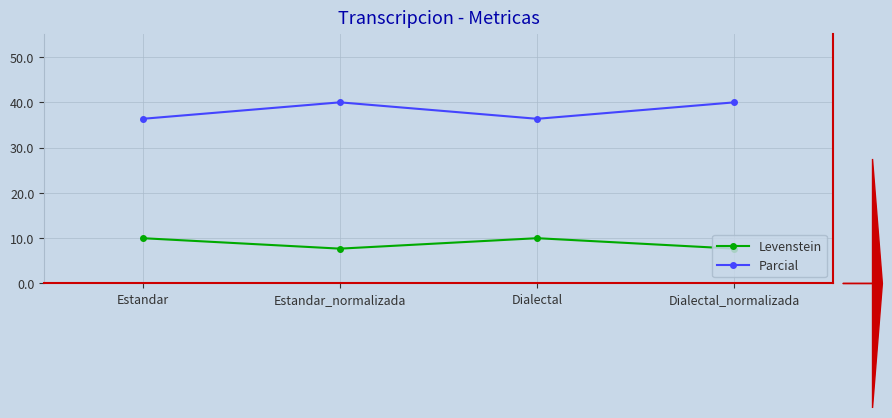

List the series in order of their peak value, lowest first.

Levenstein, Parcial